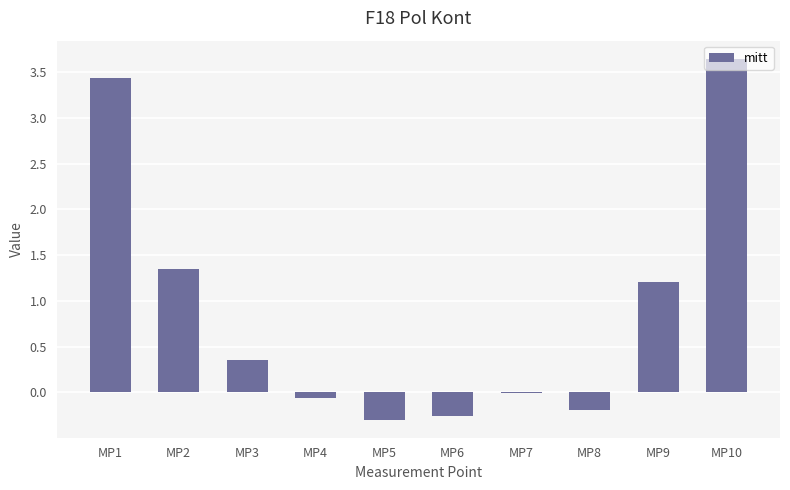

Where is the data nearest to the value 1?

MP9